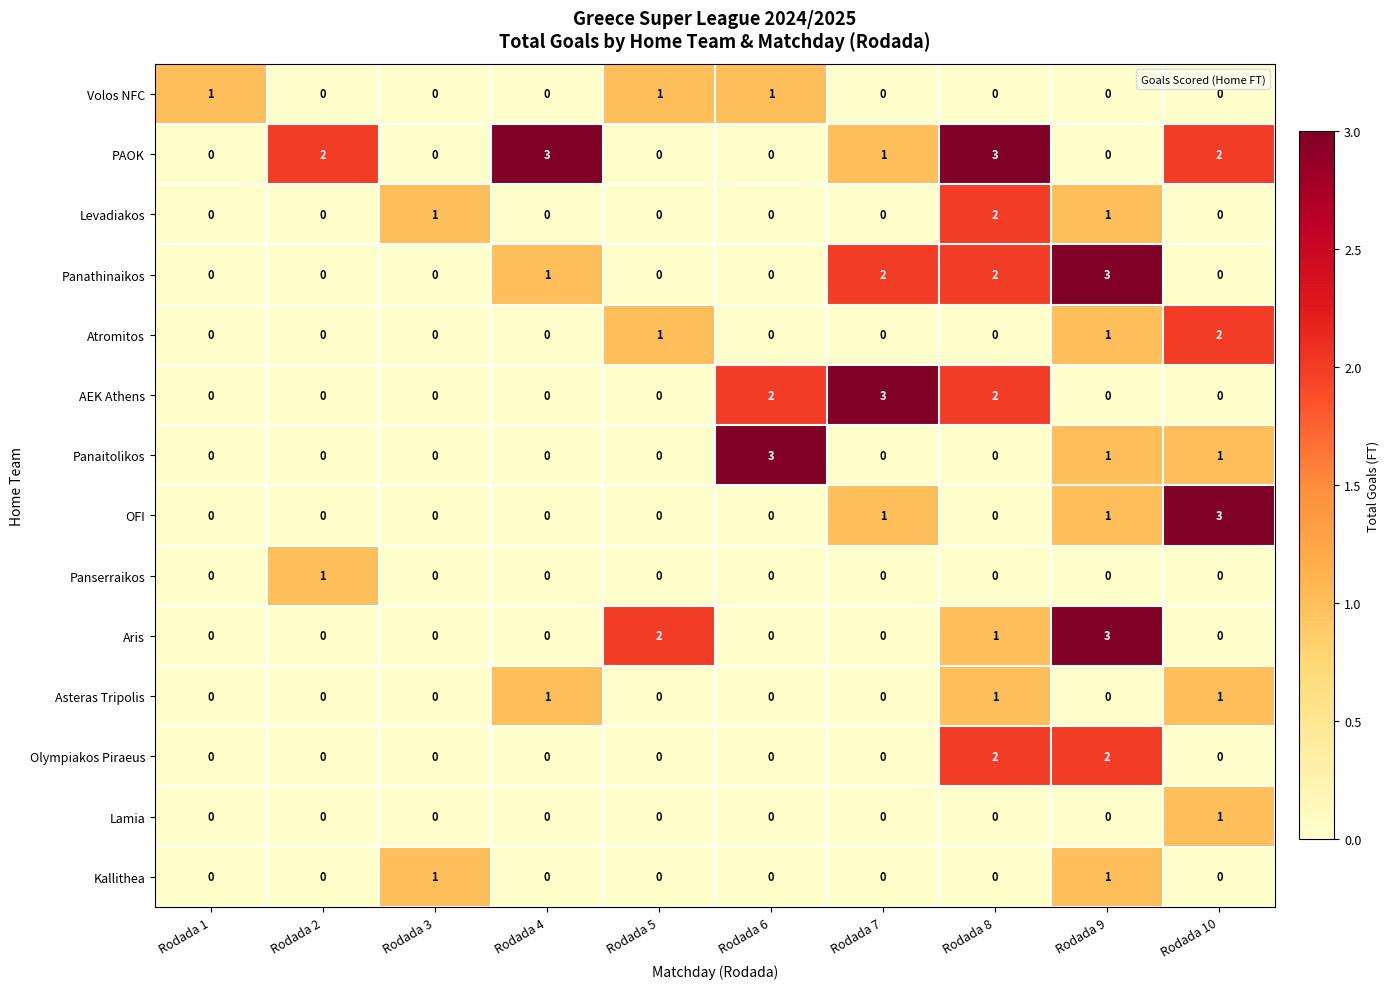

The PAOK series shows 0 at Rodada 1. True or false?

True